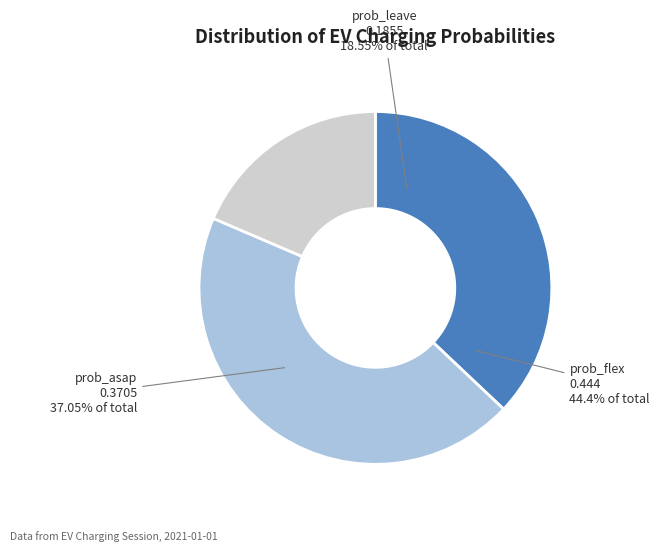

Is there any slice that represents more than half of the pie?

No